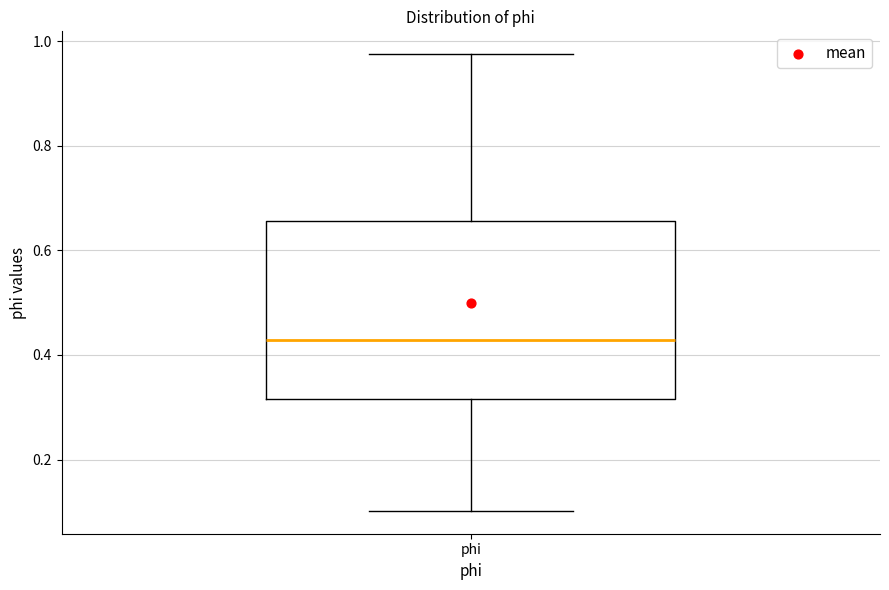

Transcribe this box plot: give where the median line is, the range the box spans, and where the two whiskers end, as read against the y-axis. The values are not printed on the chart, so give them approximately, as read against the axis.

median 0.42, box 0.32 to 0.66, whiskers 0.10 to 0.98